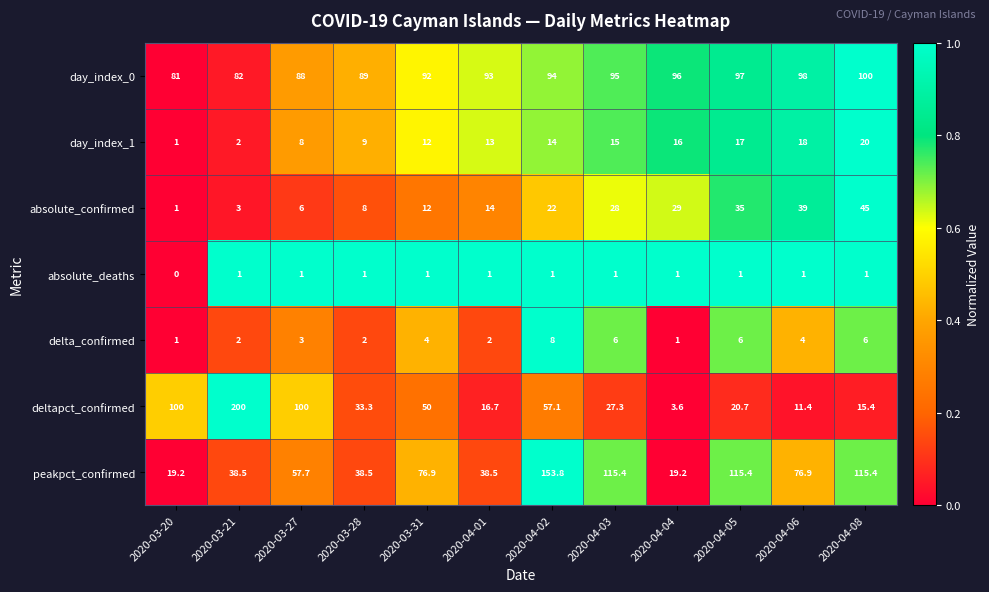

True or false: day_index_0 has a value of 89.0 at 2020-03-28.

True